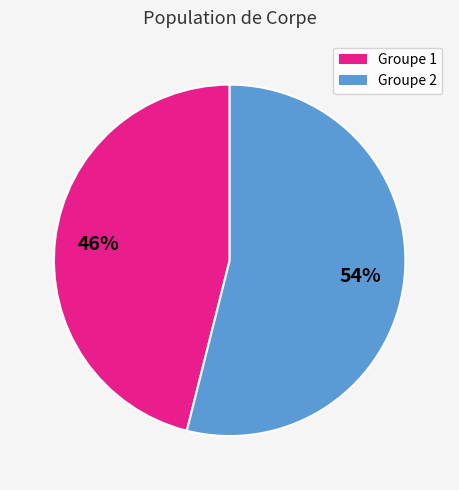

The Groupe 1 slice represents 60% of the pie. True or false?

False